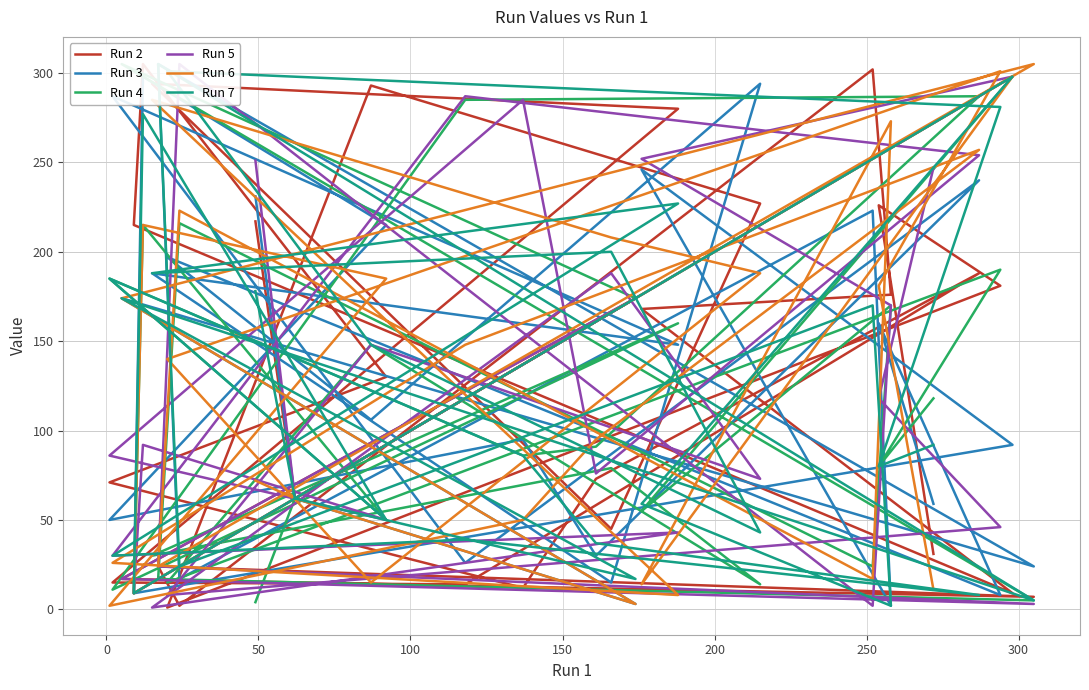

How many values in the Run 4 series exceed 86?

14